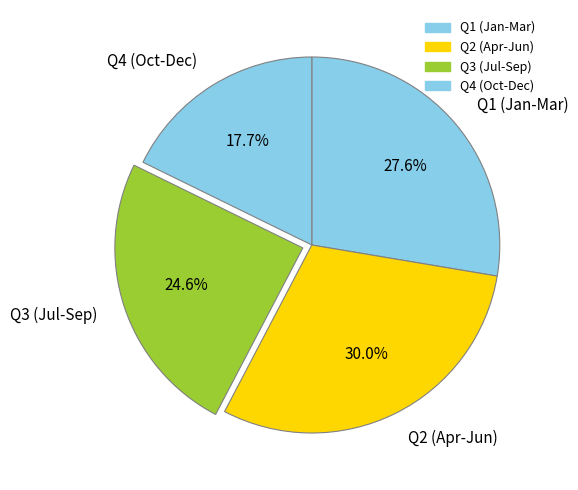

What is the largest slice in the pie chart?

Q2 (Apr-Jun)